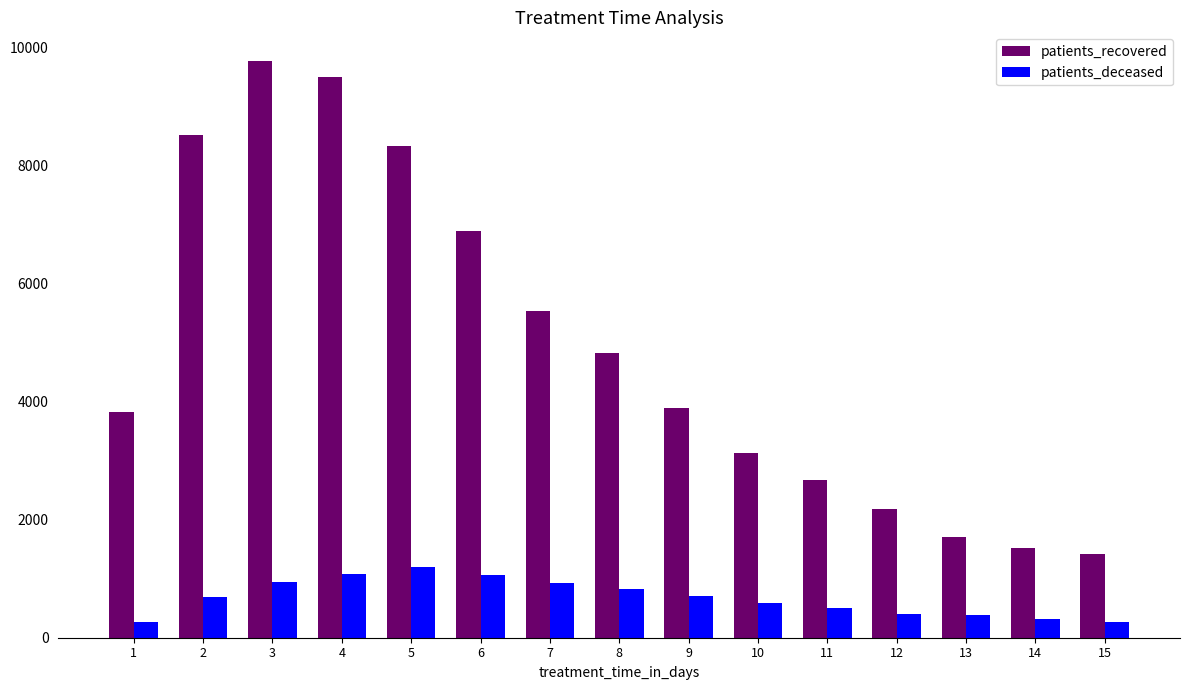

List the series in order of their overall mean, highest first.

patients_recovered, patients_deceased